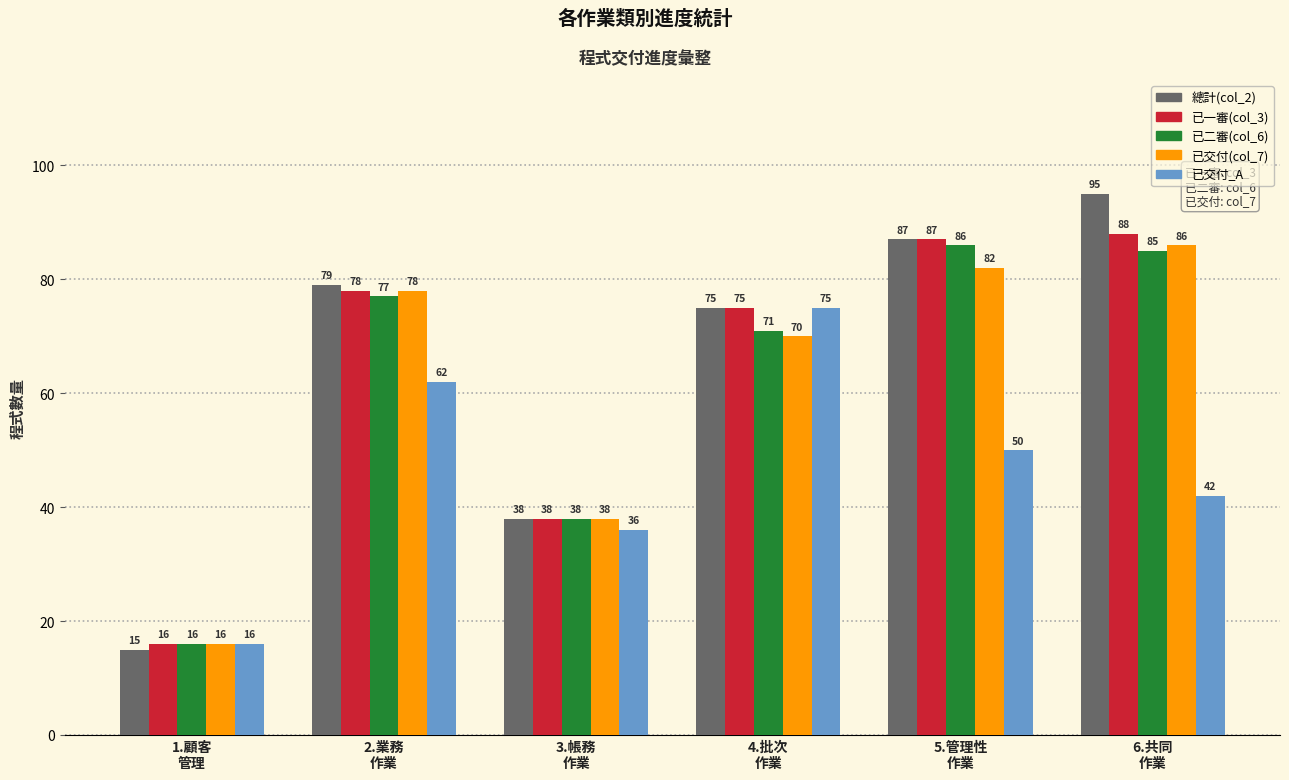

At how many categories does at least one series exceed 59?

4